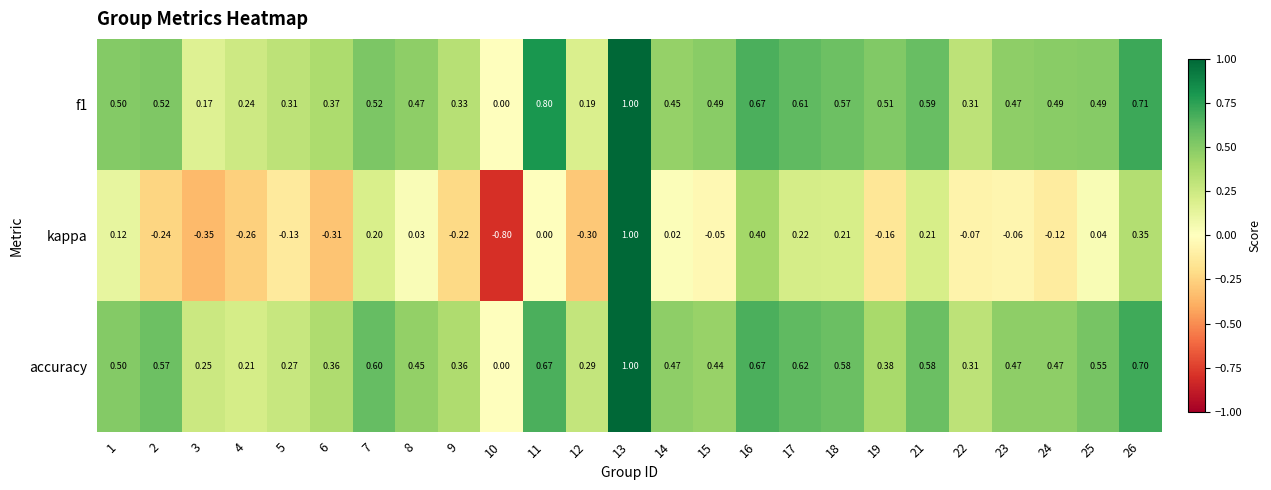

Which series has the widest spread of values?

kappa